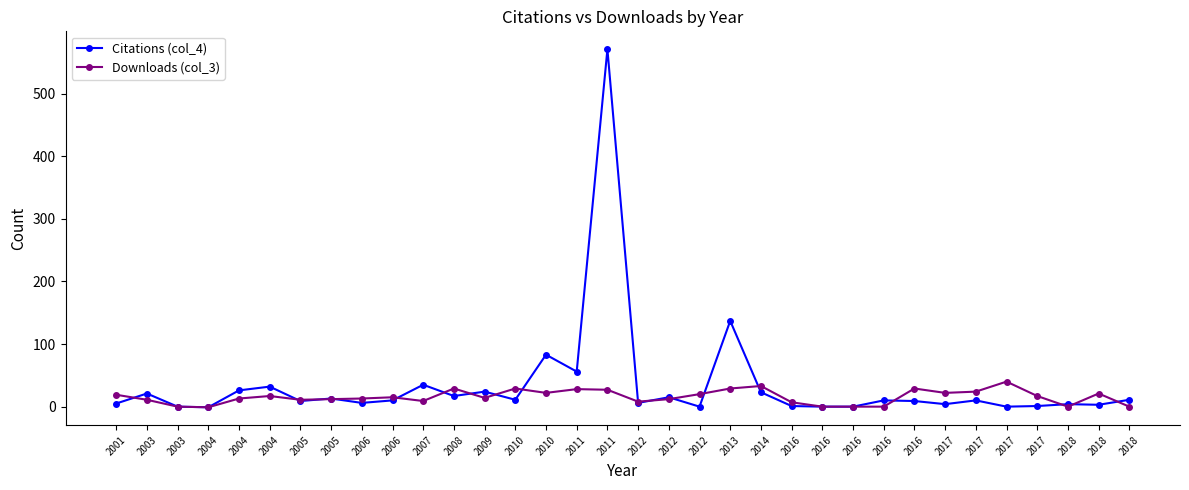

What is the average value of the Downloads (col_3) series?

16